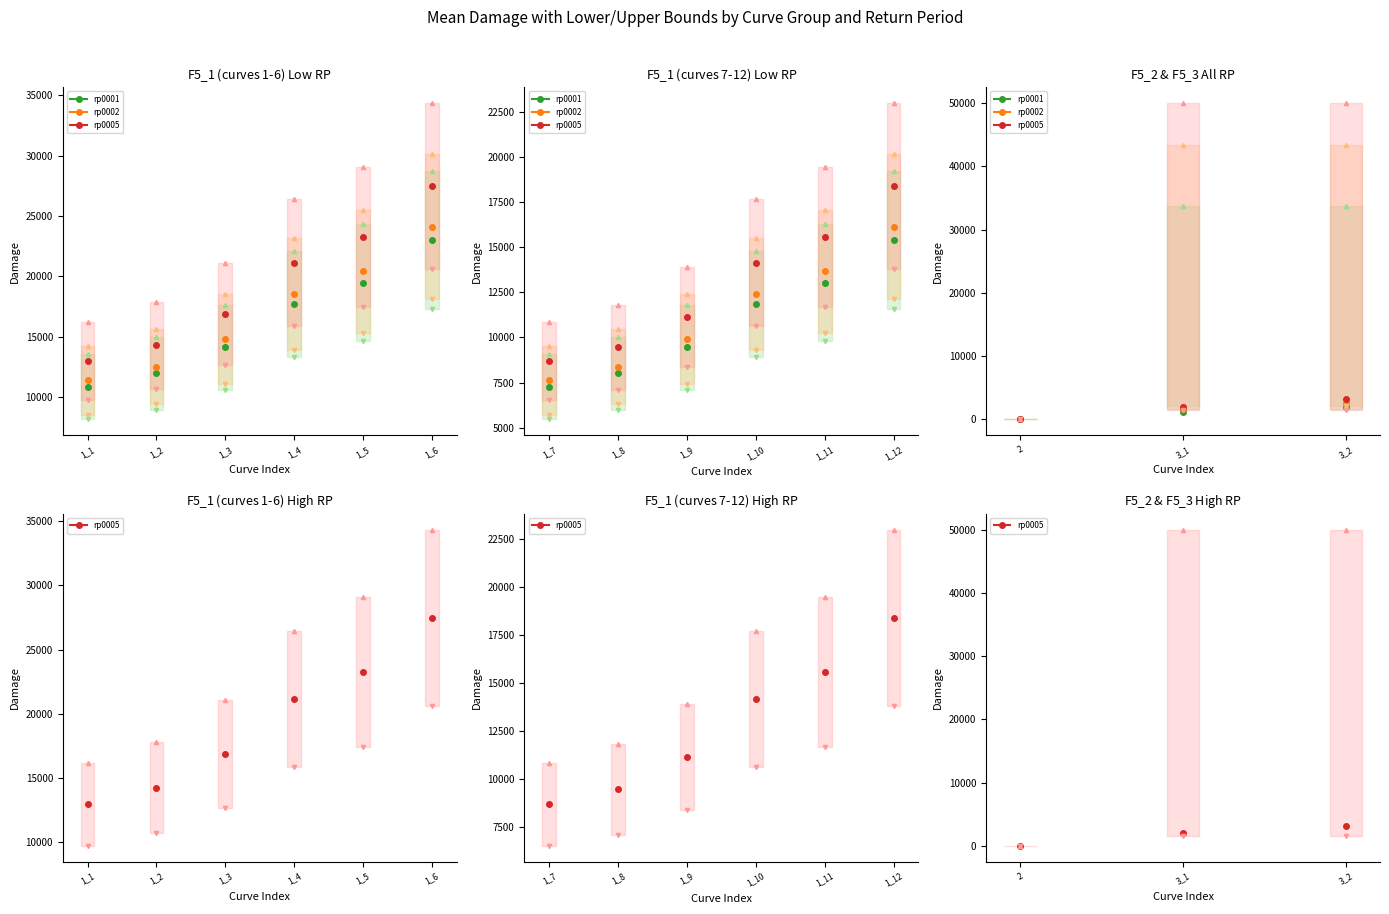

True or false: meandam and upperdam intersect in this chart.

False